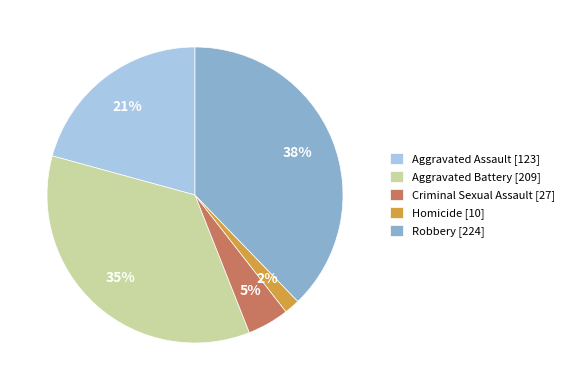

To the nearest percent, what percentage of the pie is Aggravated Assault?

21%